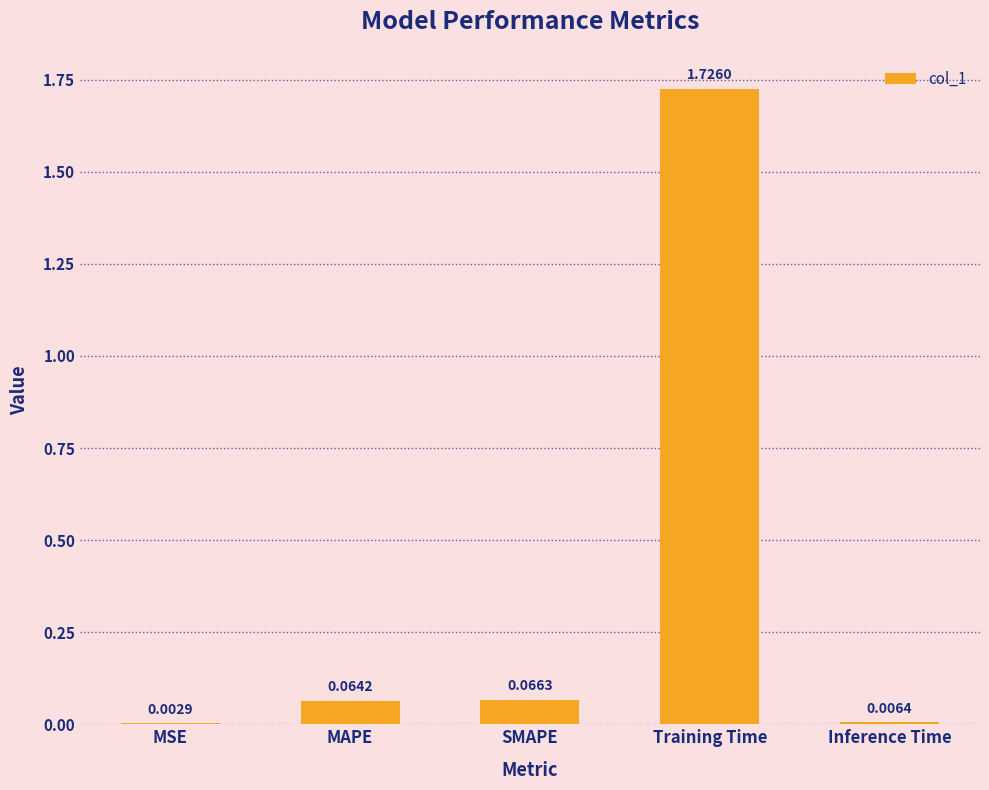

Where is the data nearest to the value 0?

MSE